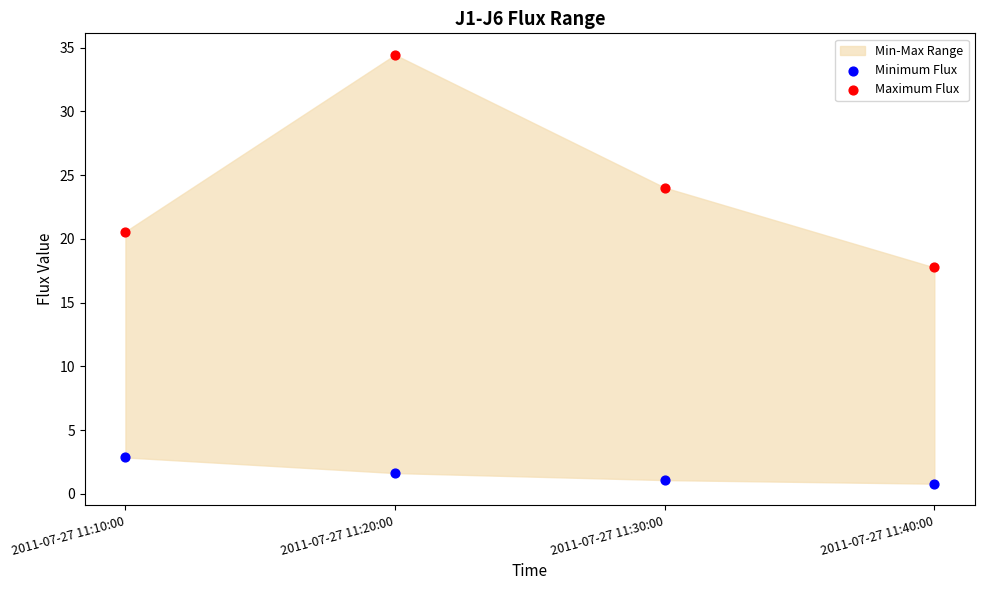

Across all data points, what is the average Y value?

12.9